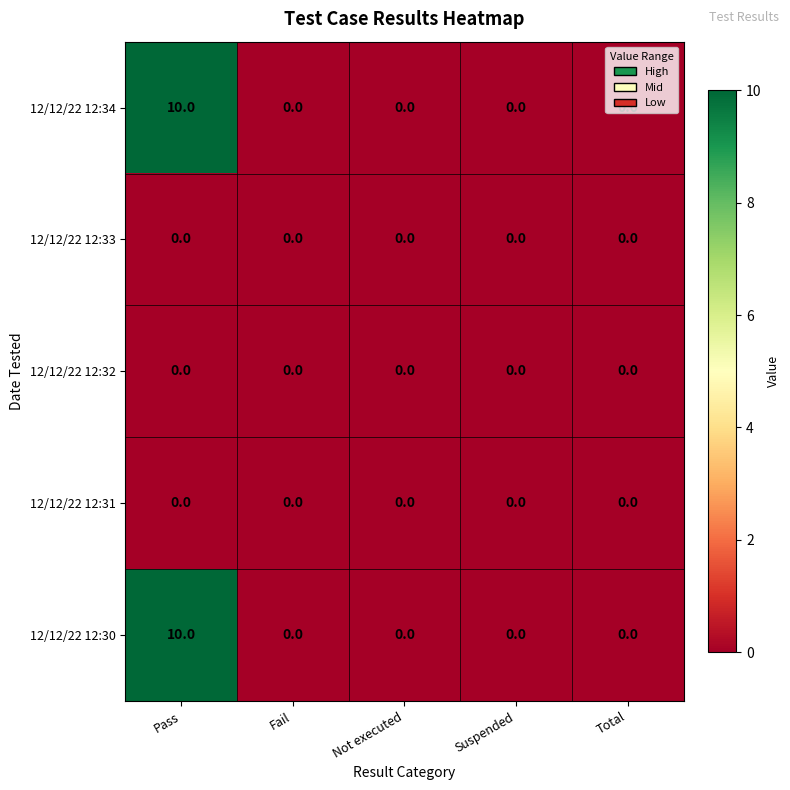

How many data points in 12/12/22 12:34 are above 0?

1